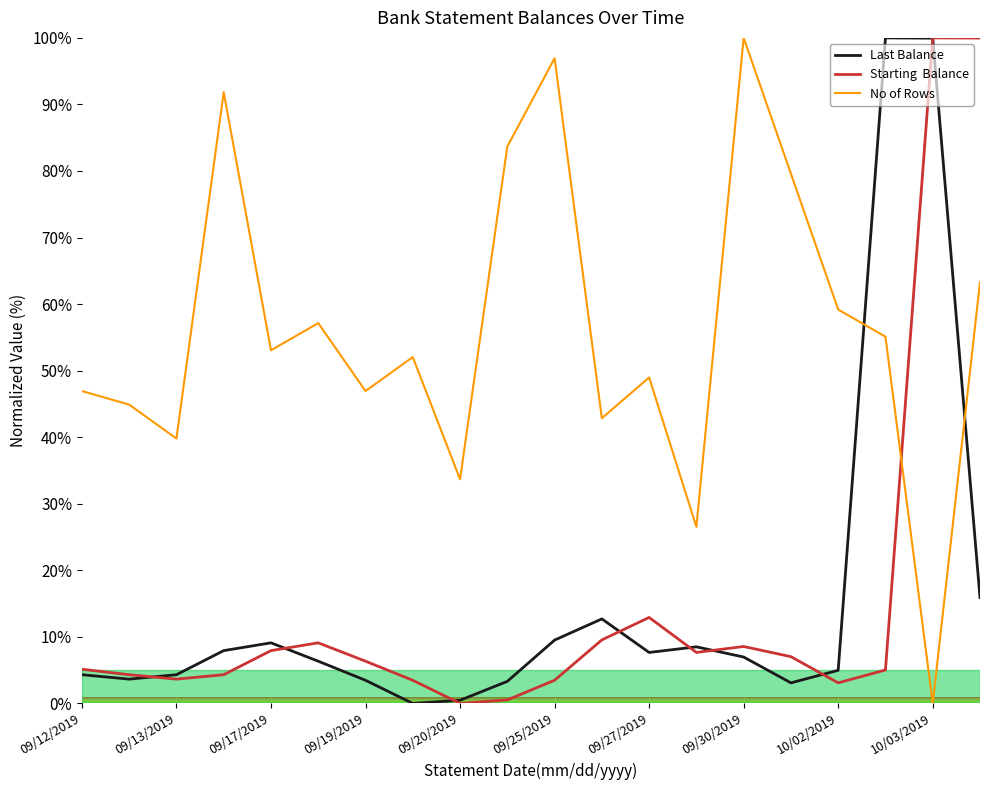

What is the greatest value displayed?

100.0